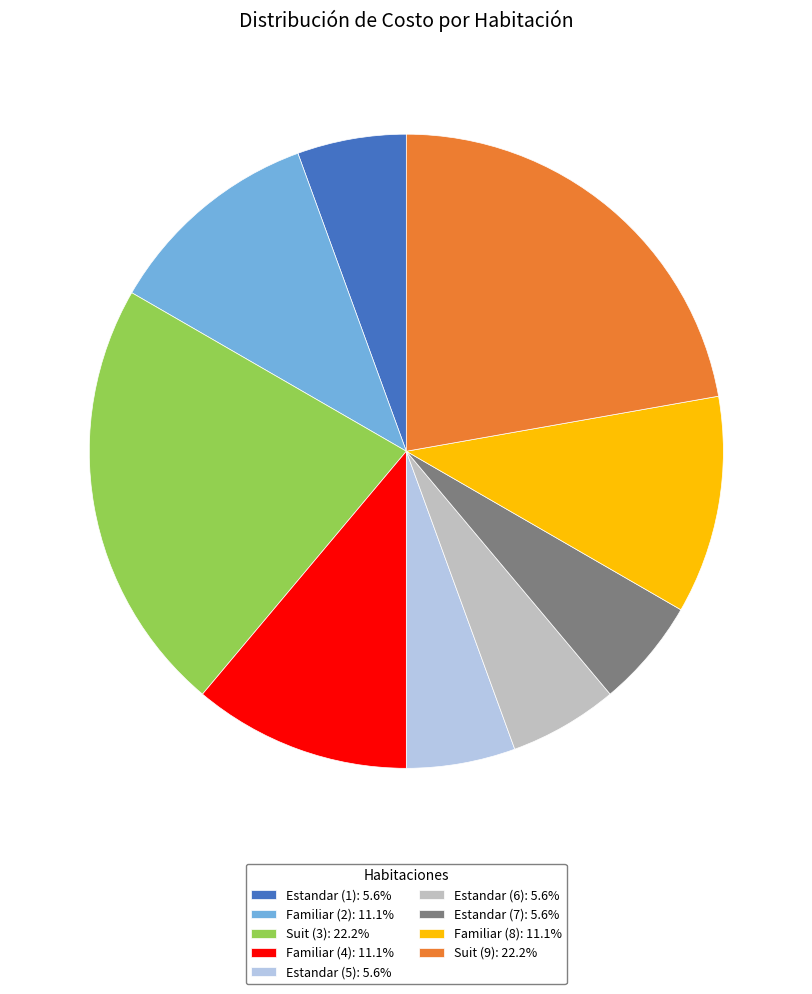

Does any single category account for the majority?

No